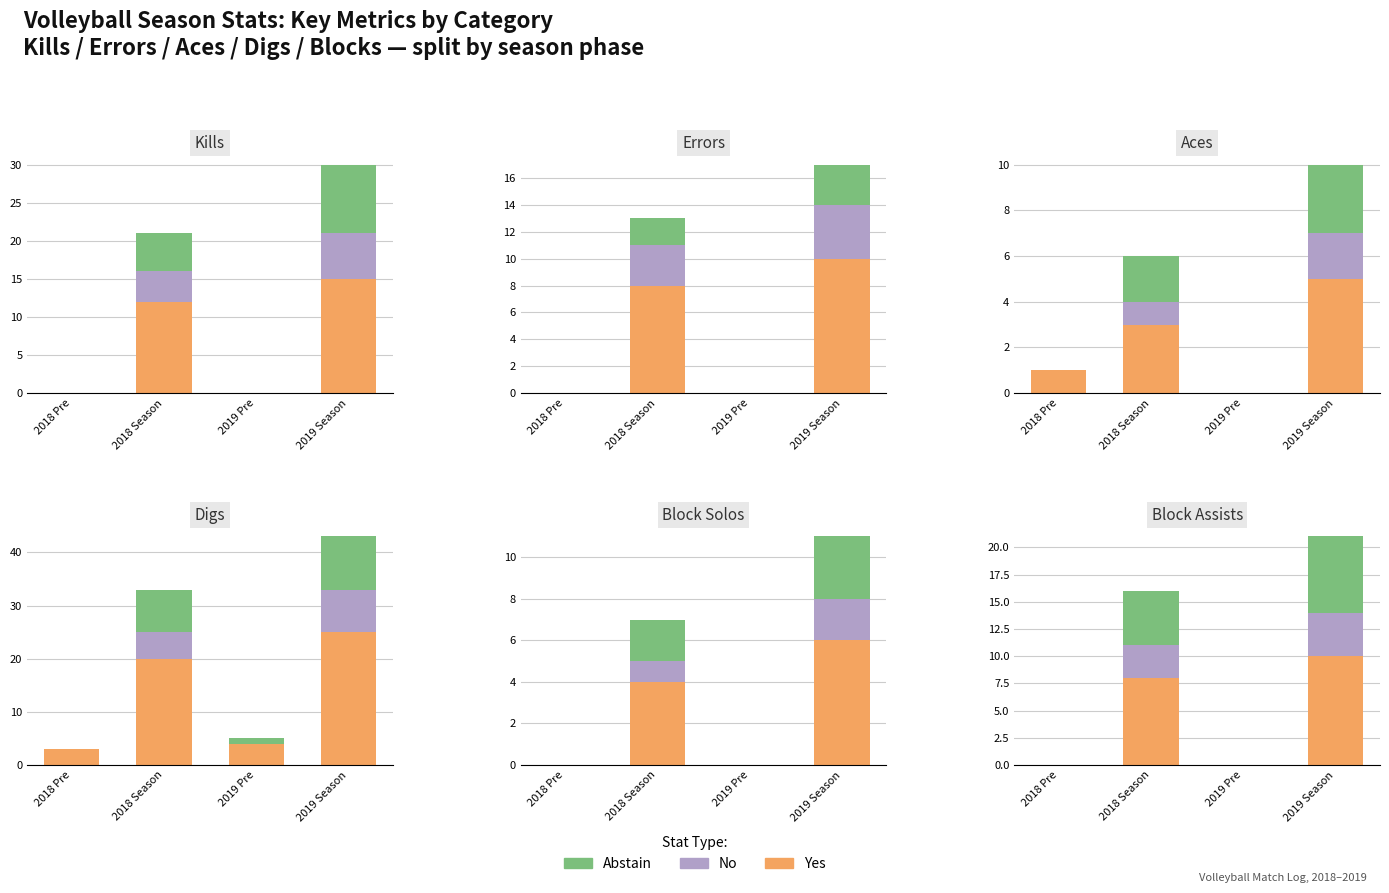

Where does the No series first go above 3?

2019 Season